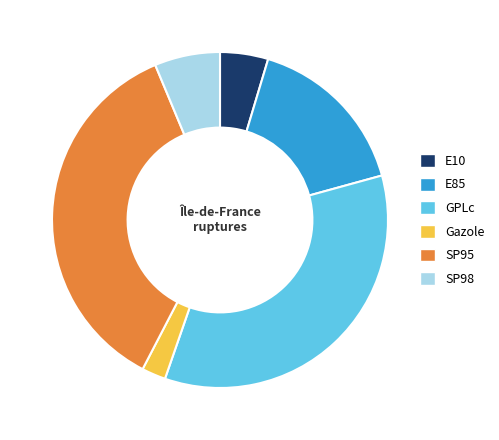

Rank the categories by value from lowest to highest.

Gazole, E10, SP98, E85, GPLc, SP95